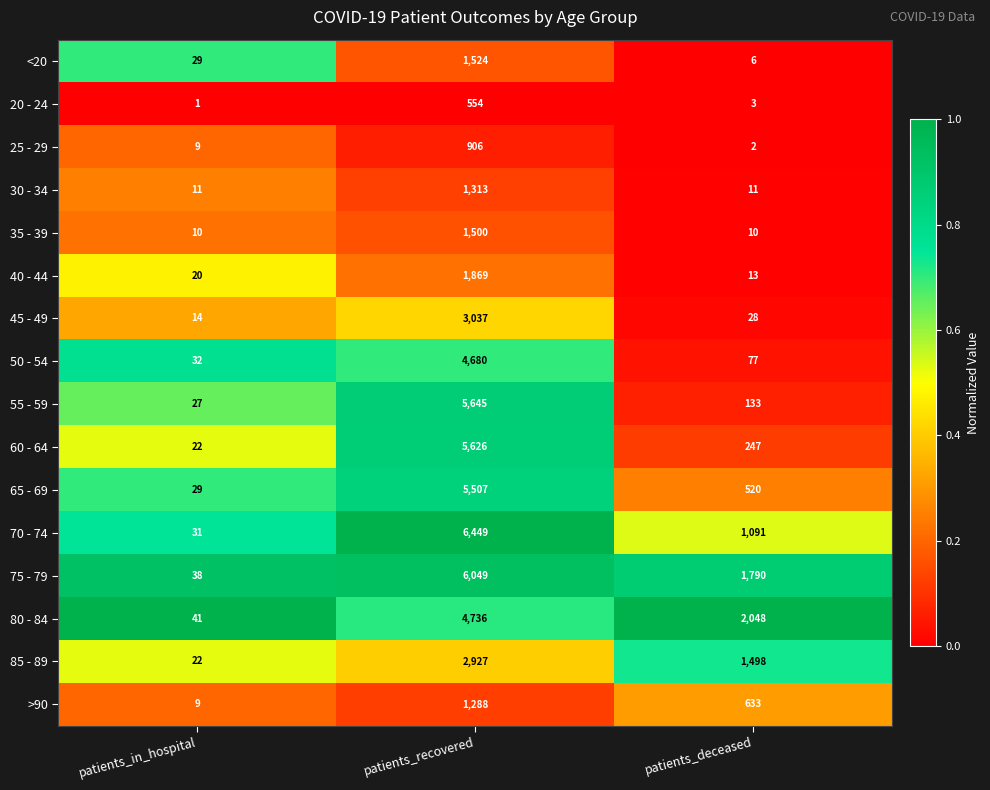

What is the minimum value for 75 - 79?

38